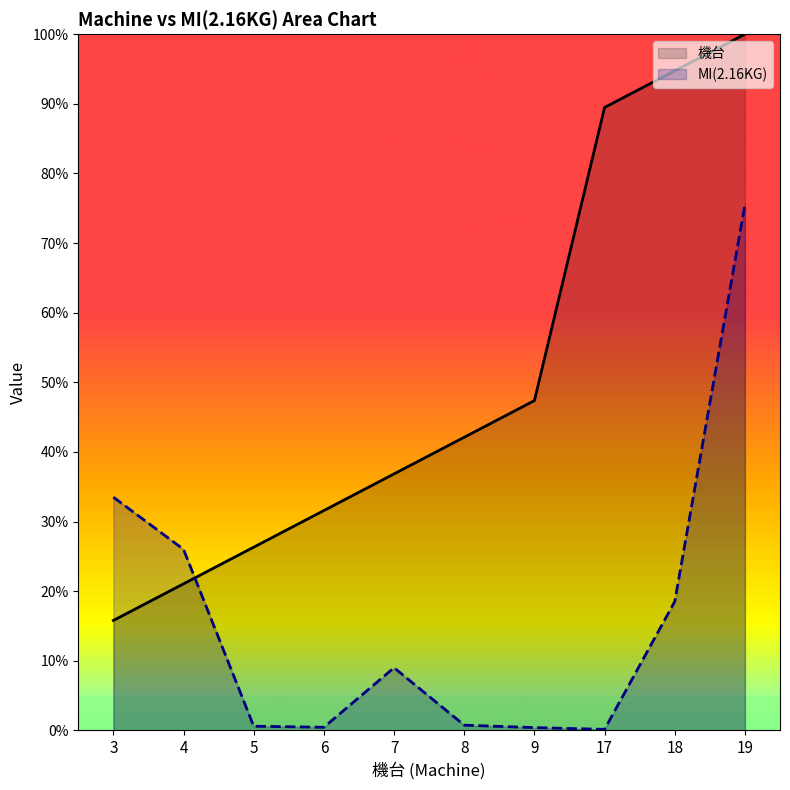

List the series in order of their peak value, highest first.

機台, MI(2.16KG)